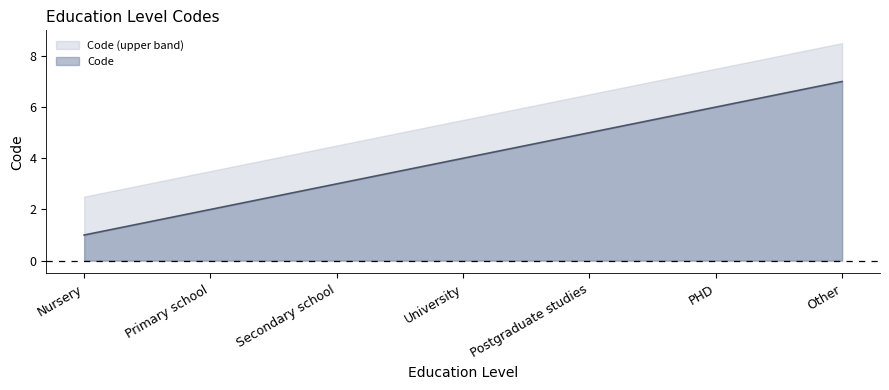

What is the label of the 7th point from the left?

Other